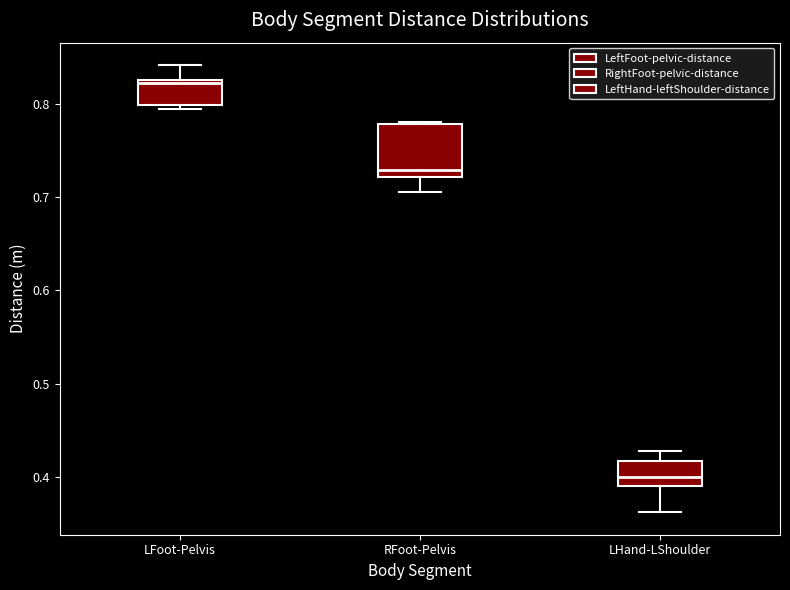

Which box's median line is the lowest?

LHand-LShoulder